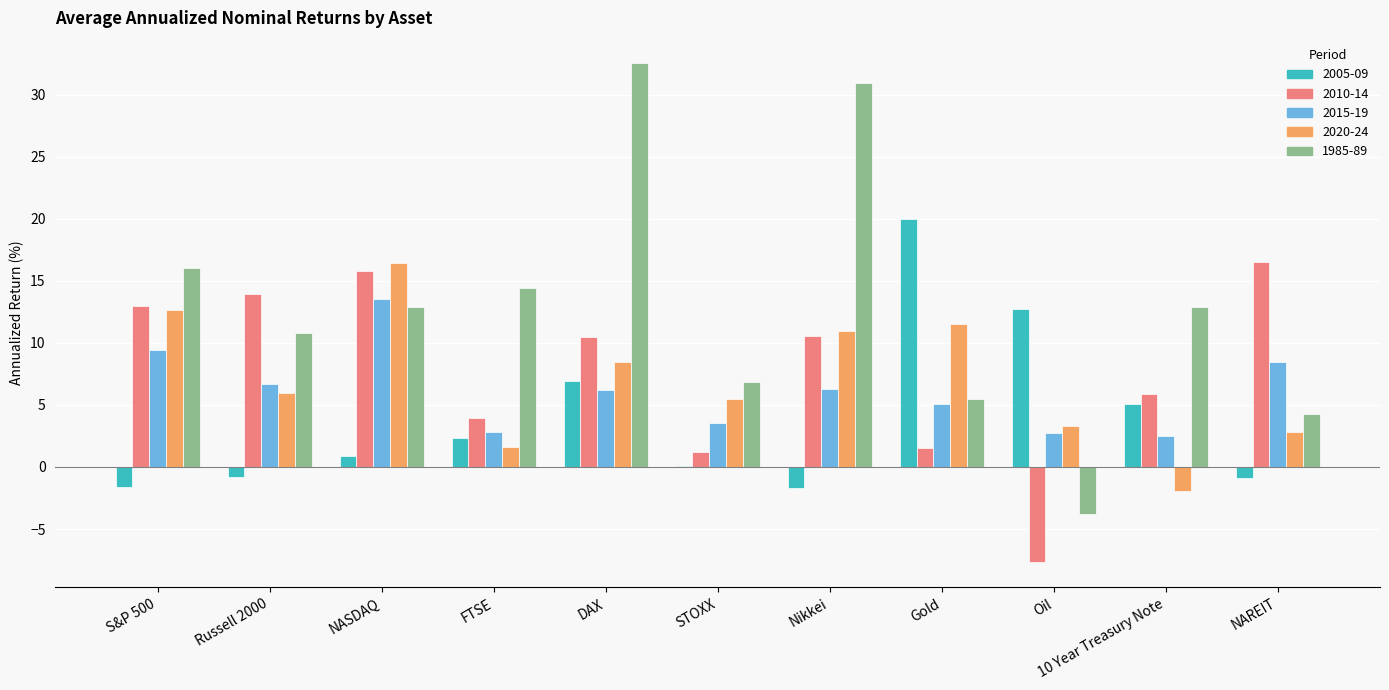

At which category does the chart reach its peak across all series?

DAX